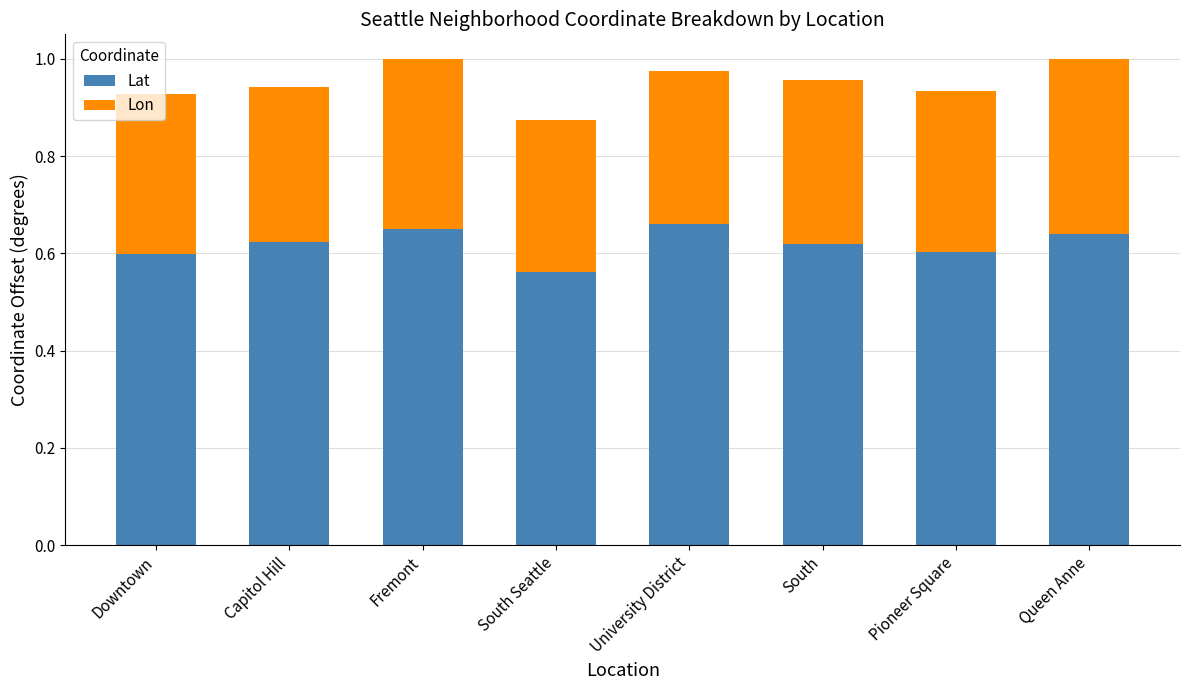

What is the sum of all Lat values?

5.0